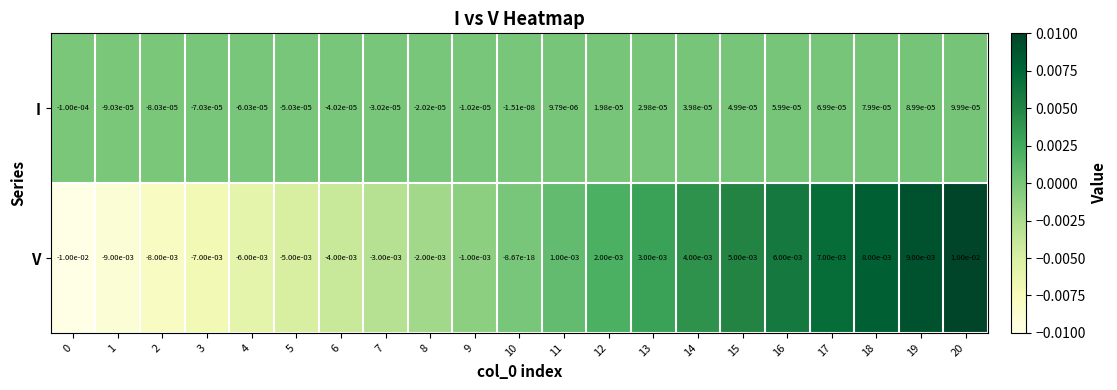

At which category is the sum across all series the highest?

20